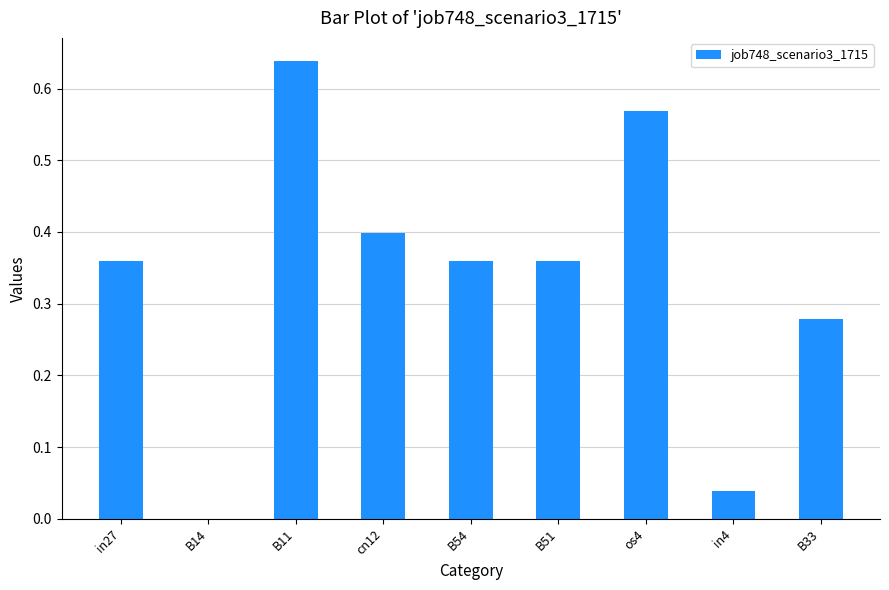

What is the sum of all values?

3.0